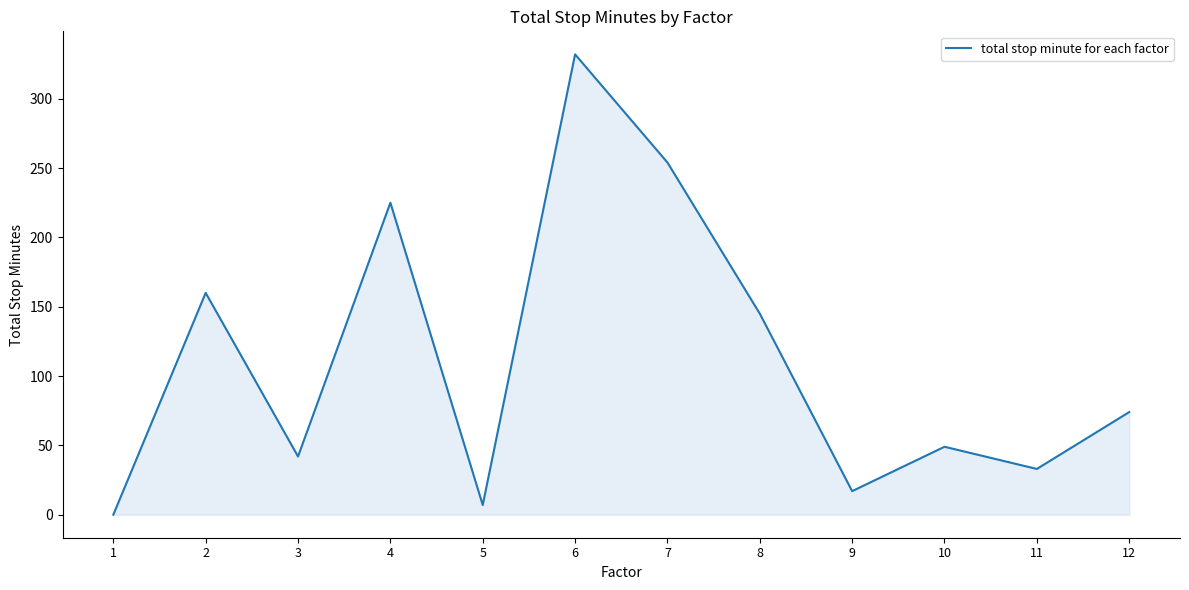

What is the change in value from 4 to 10?

-176